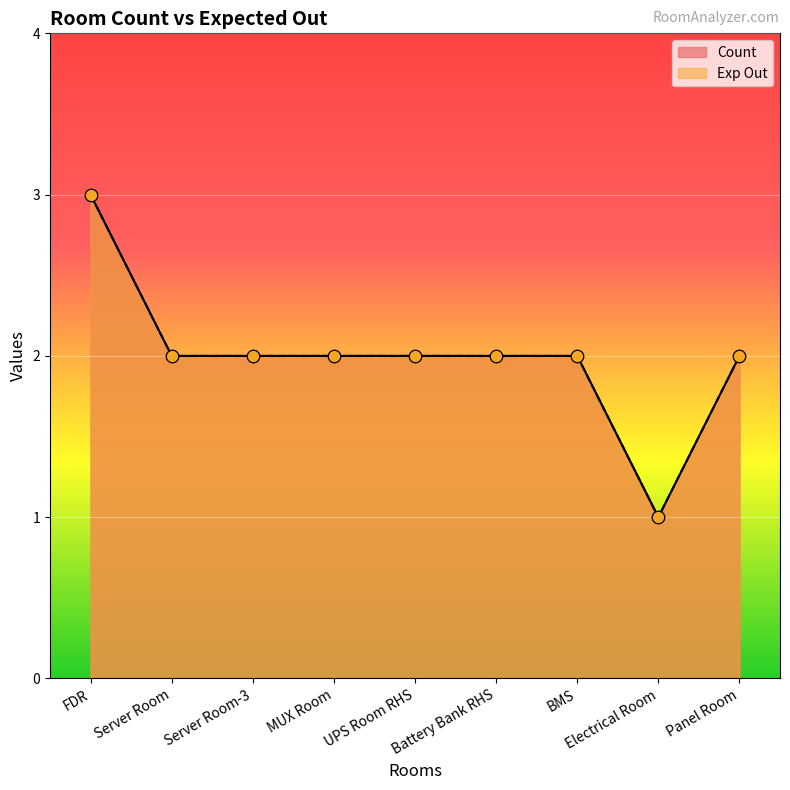

Which series has the largest total across all categories?

Count